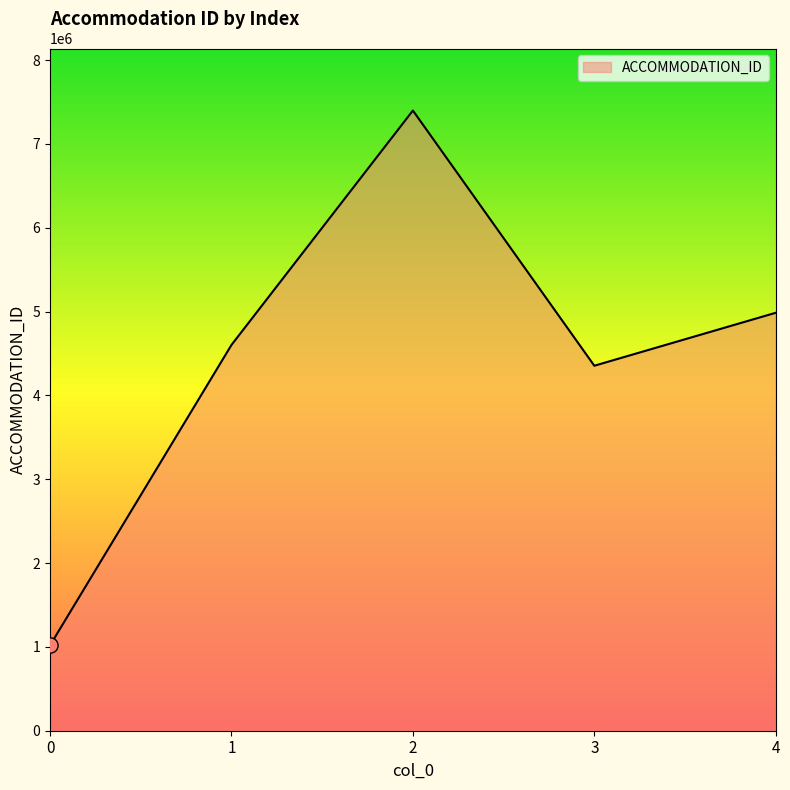

Which has a higher value, 2 or 0?

2